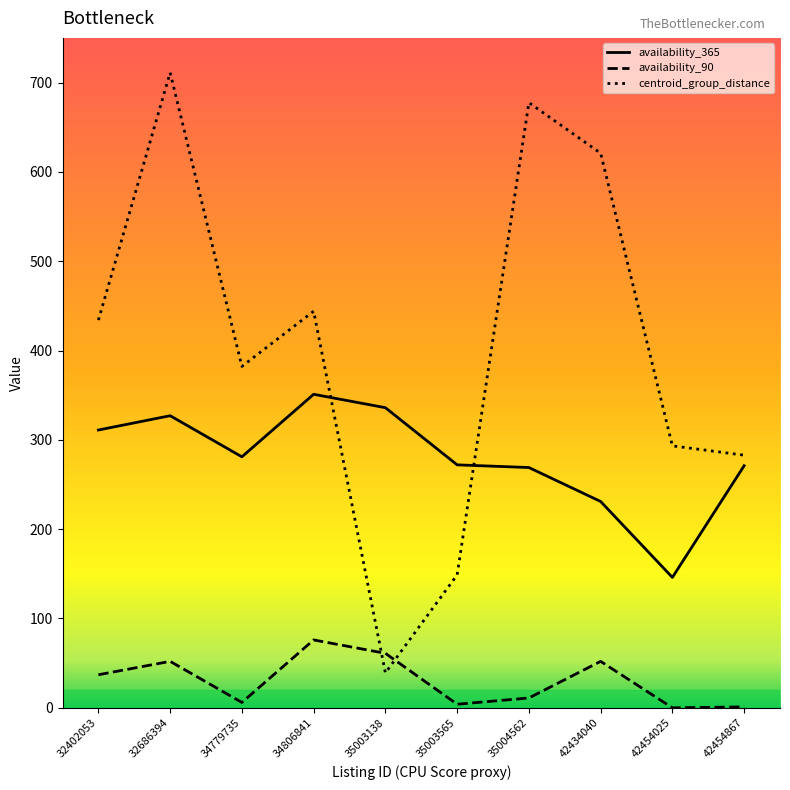

Rank the series by their maximum value, from lowest to highest.

availability_90, availability_365, centroid_group_distance